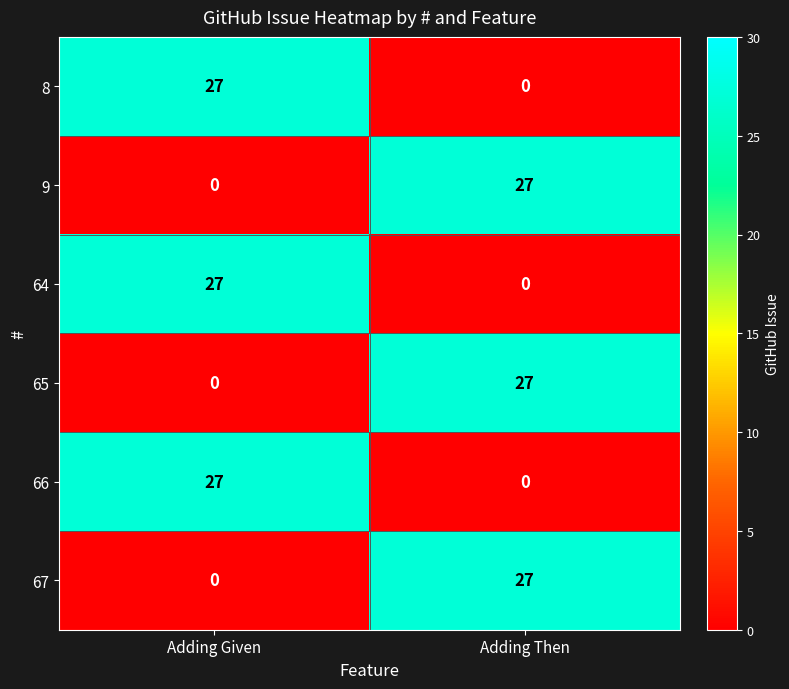

Rank the categories by 67 value from lowest to highest.

Adding Given, Adding Then